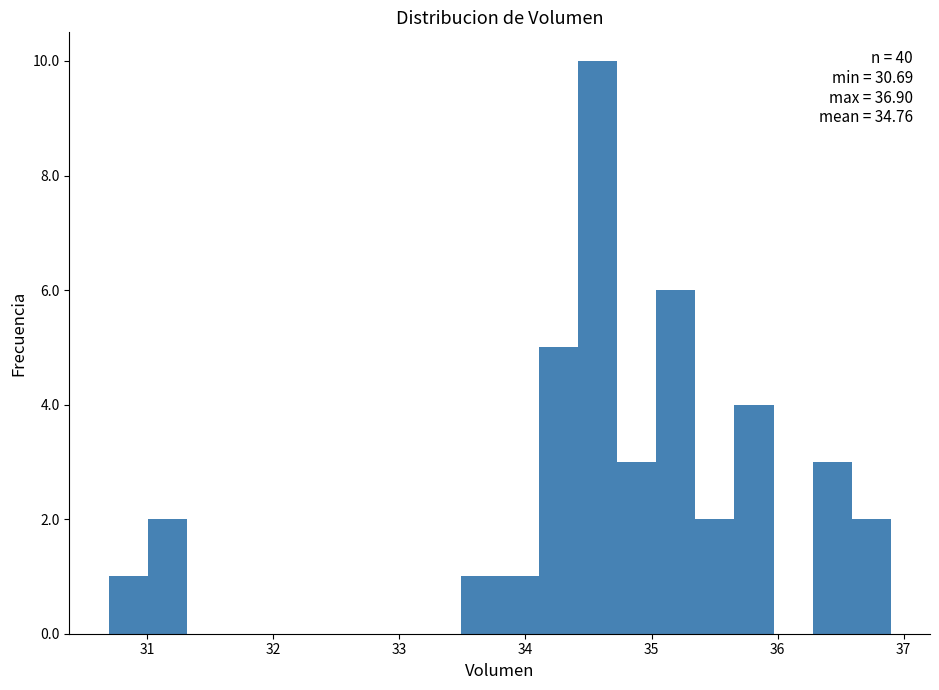

Read against the x-axis, roughly where is the centre of the tallest bar?

34.6